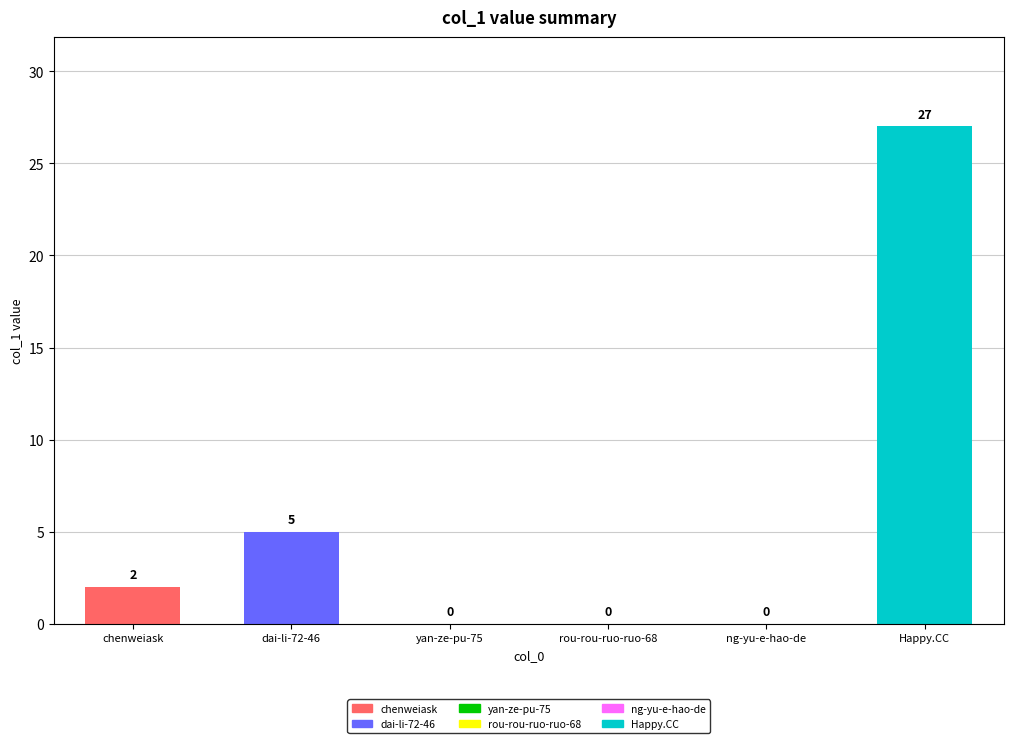

The value at rou-rou-ruo-ruo-68 is 0. True or false?

True